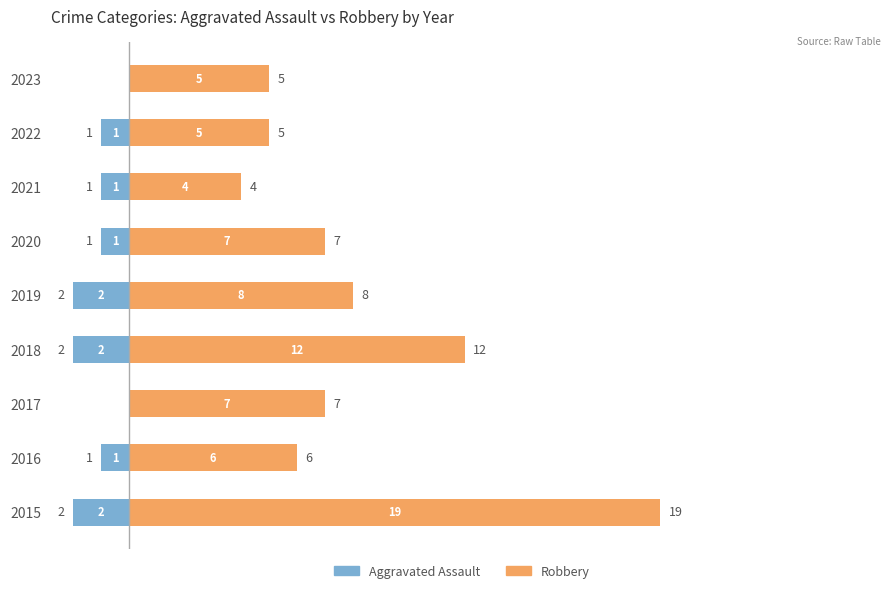

Which series has the largest total across all categories?

Robbery